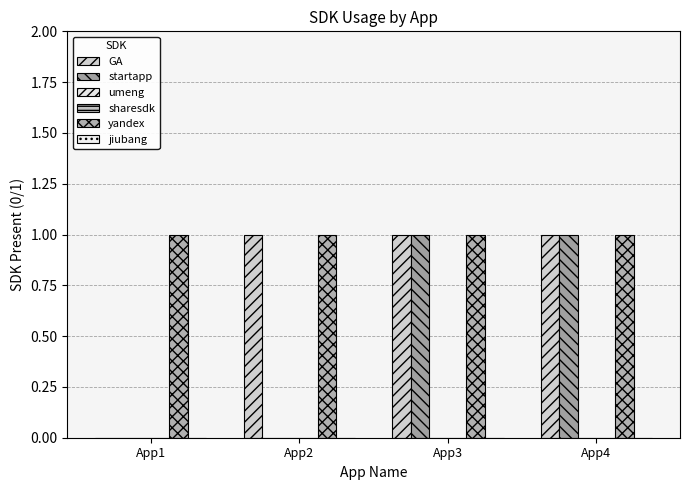

What is the highest value of the yandex series?

1